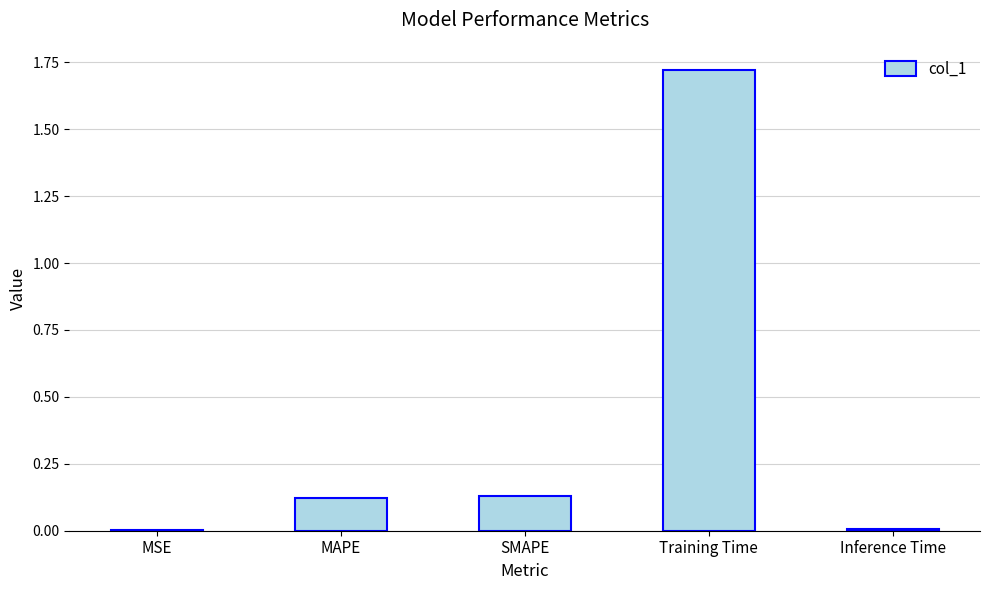

The chart shows a value of 0.2 at SMAPE. True or false?

False